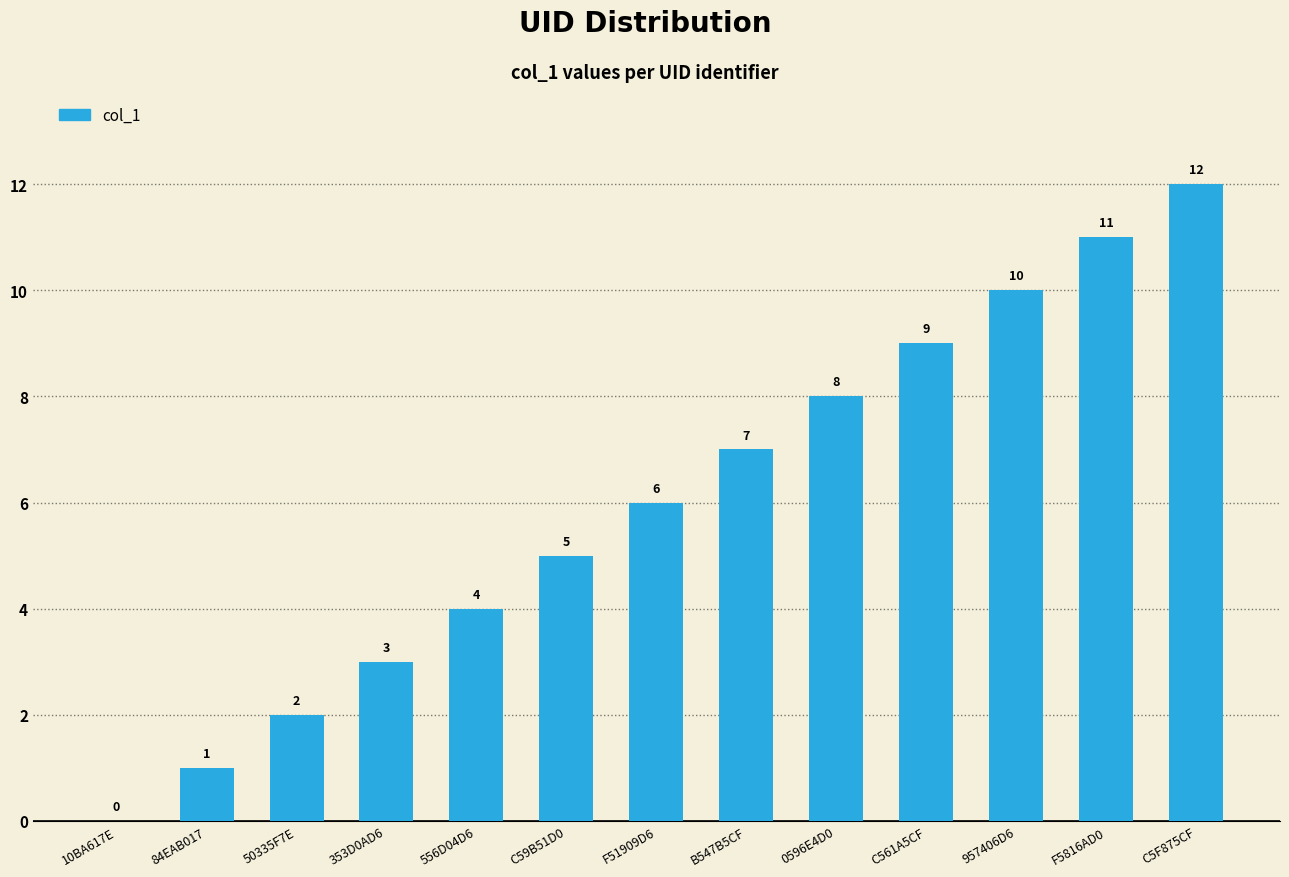

Which category has the highest value across all series?

C5F875CF